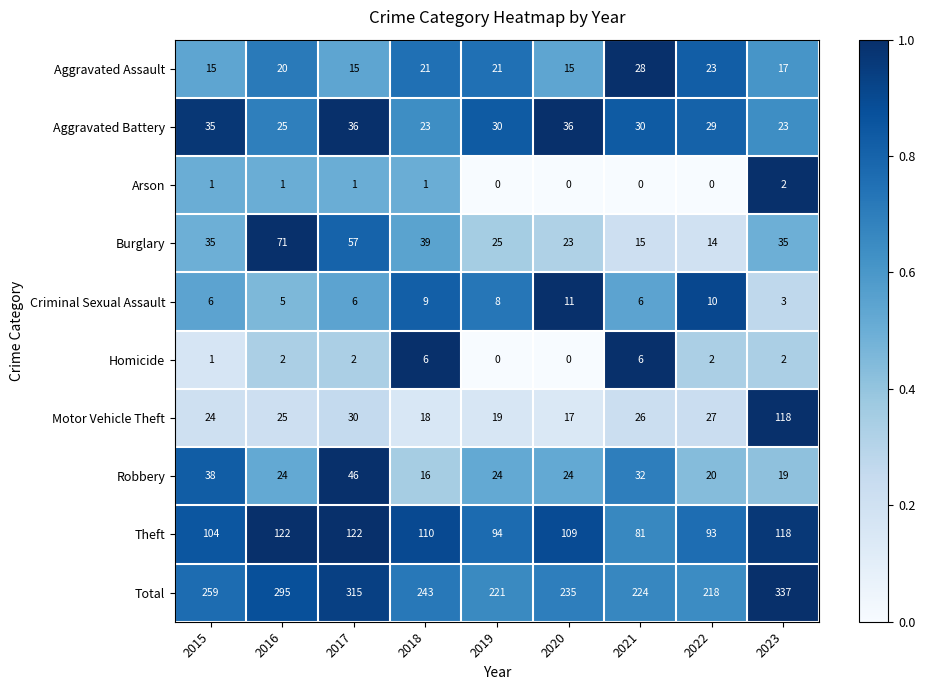

What is the sum of the Theft values at 2018 and 2020?

219